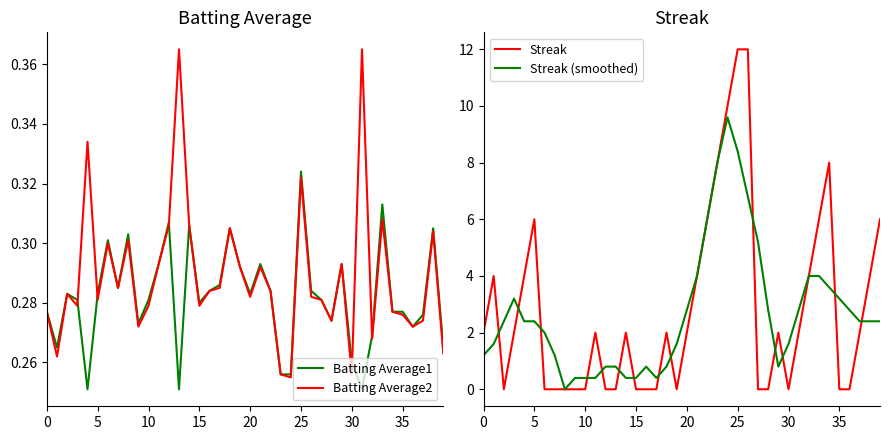

Is the value of Streak at 12 greater than the value of Batting Average2 at 28?

No